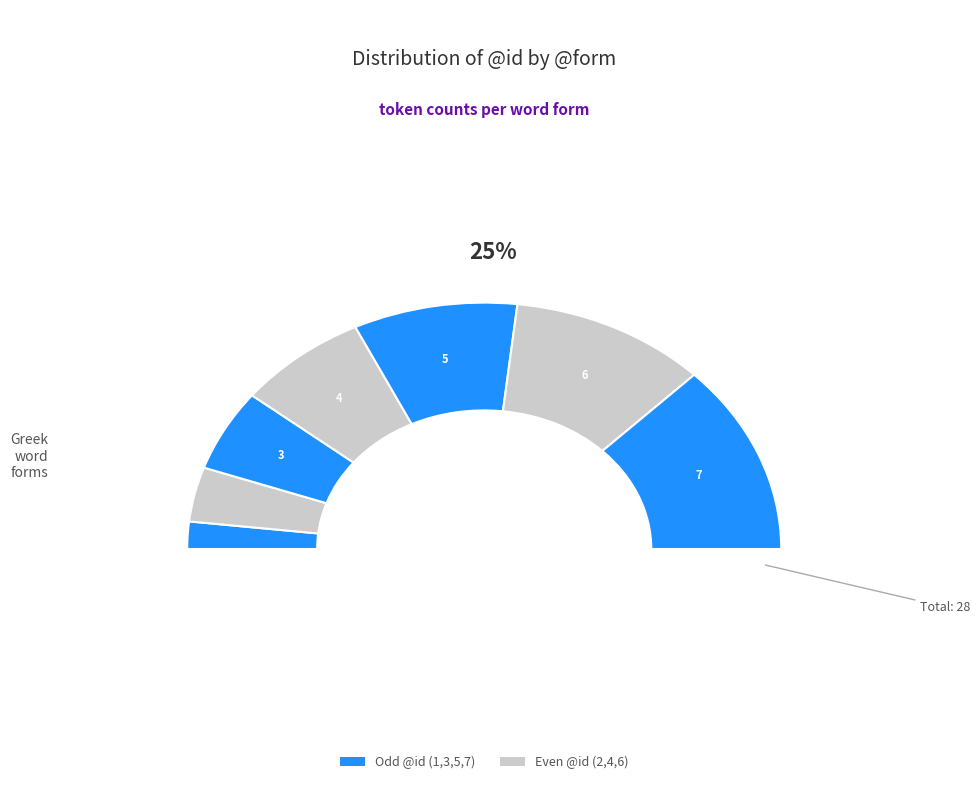

What percentage is the : slice, to the nearest percent?

25%